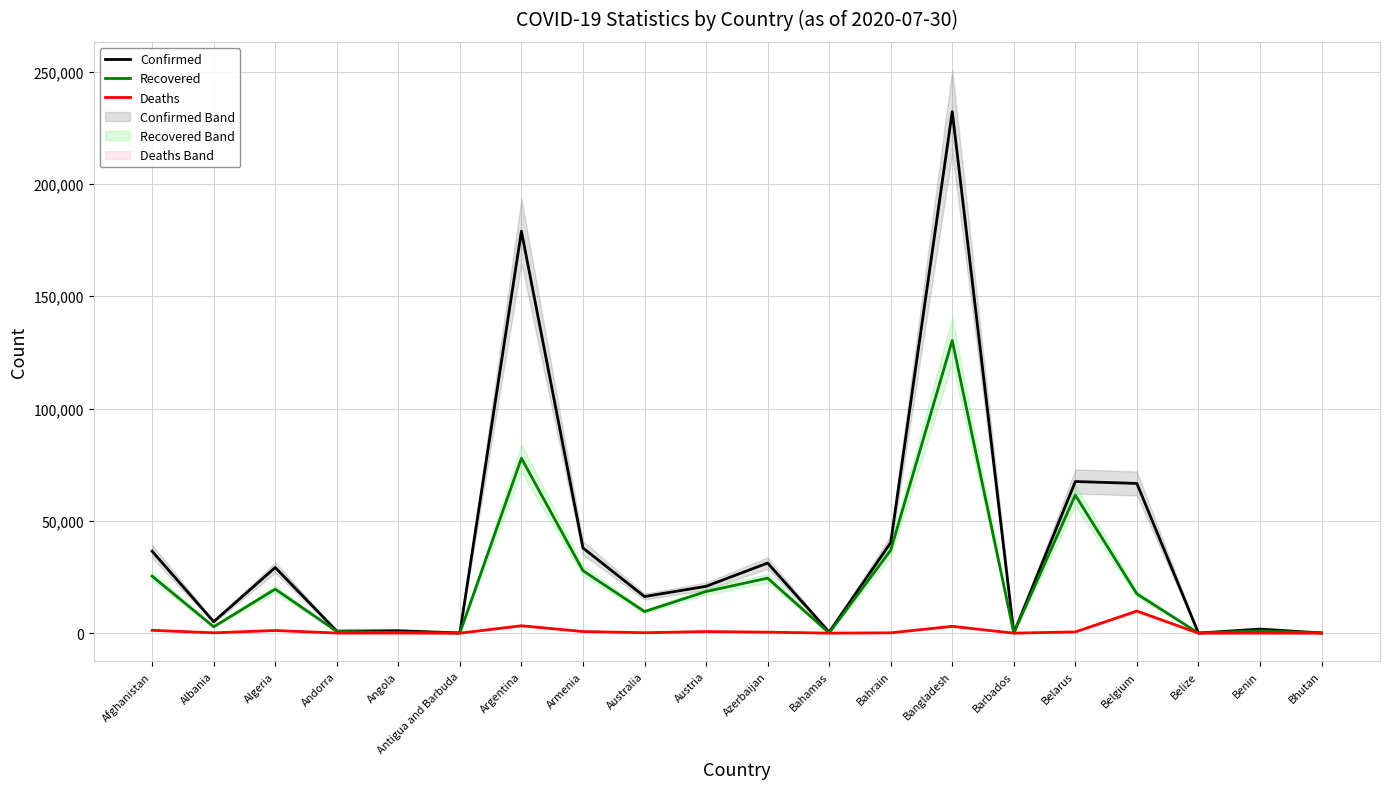

The Deaths series shows 80 at Bahrain. True or false?

False